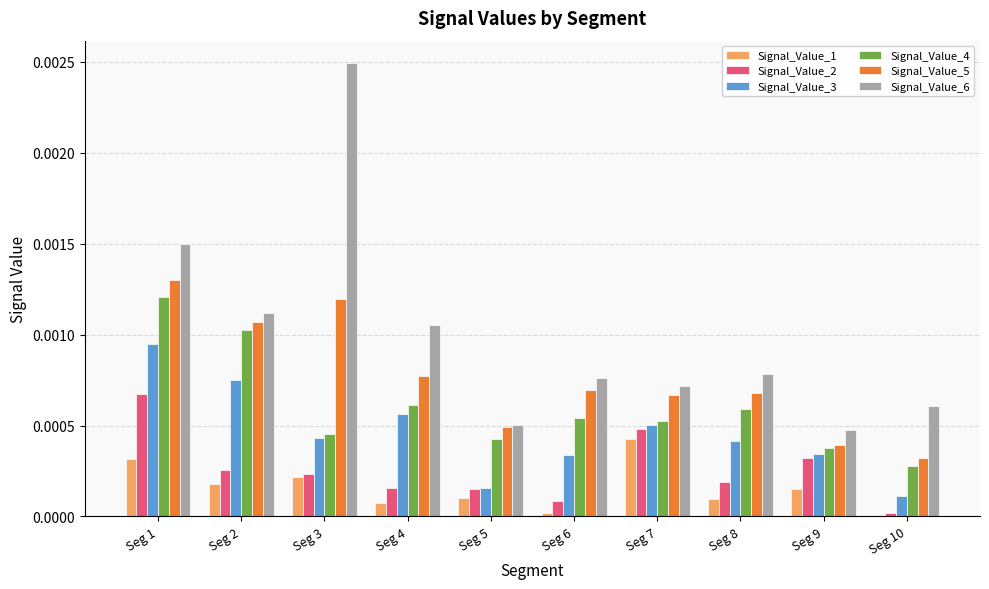

The Signal_Value_6 series shows 0.0 at Seg 4. True or false?

True